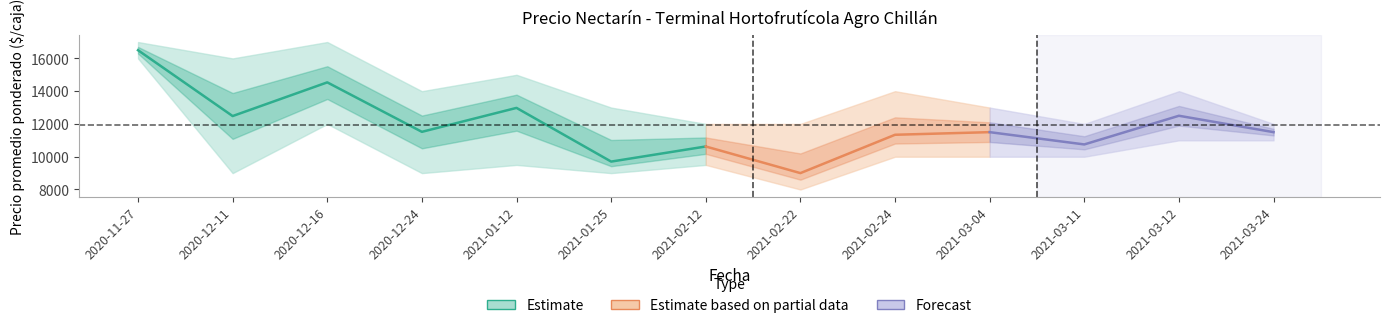

What is the difference between the Precio promedio ponderado values at 2021-02-24 and 2021-03-04?

160